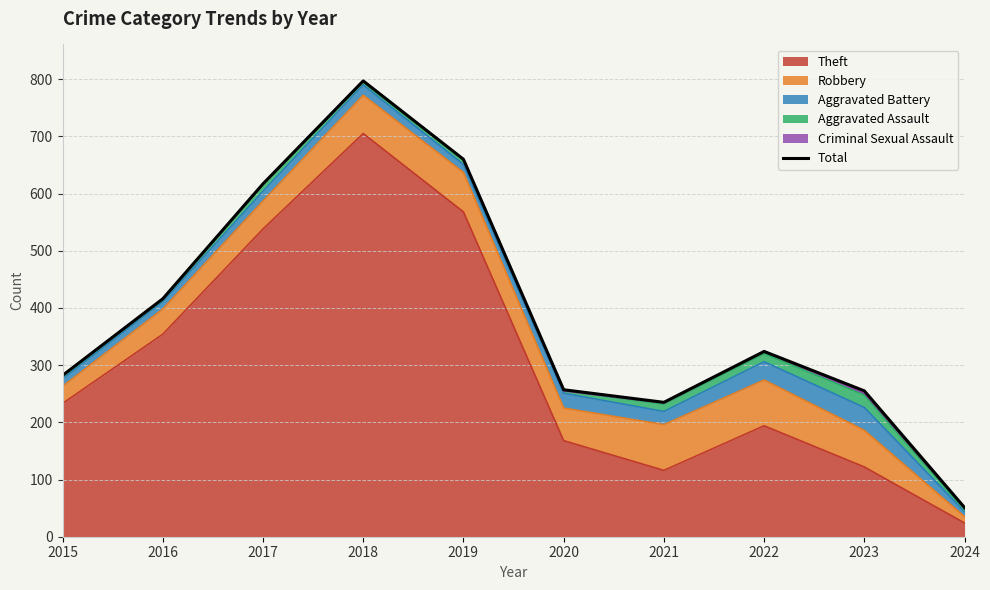

Reading right to left, list all the values displayed in this chart.

2024=51	2023=255	2022=324	2021=235	2020=257	2019=660	2018=797	2017=617	2016=416	2015=282